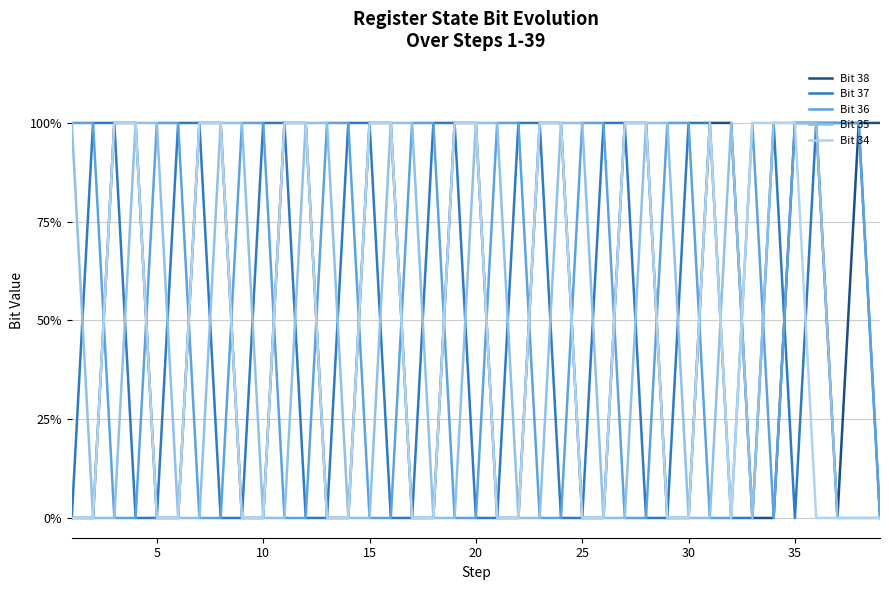

Does the chart have visible grid lines?

Yes